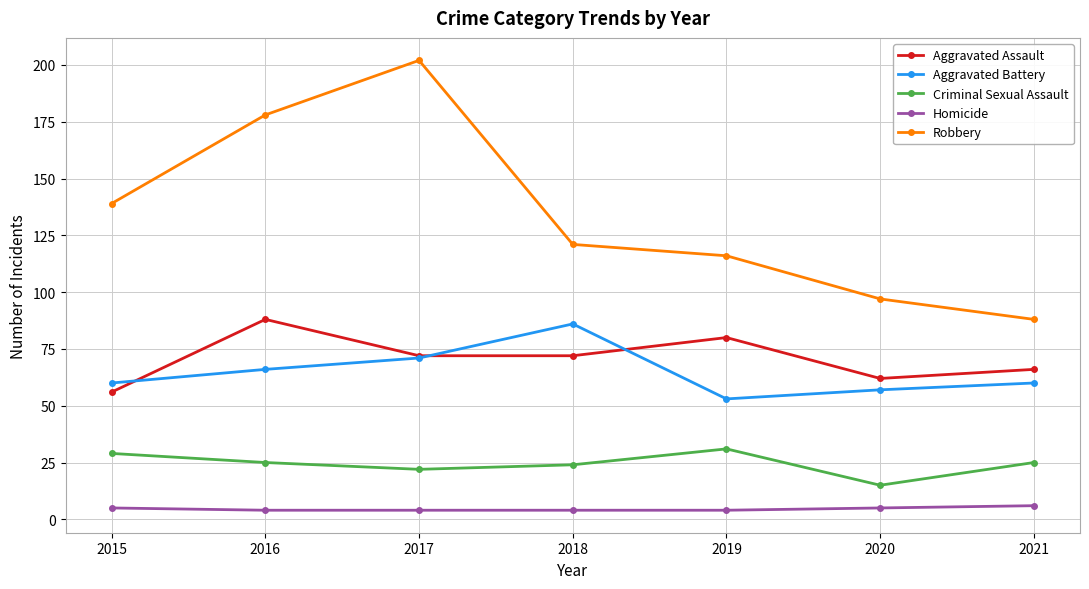

What is the value of the Criminal Sexual Assault point at the 6th from the left?

15